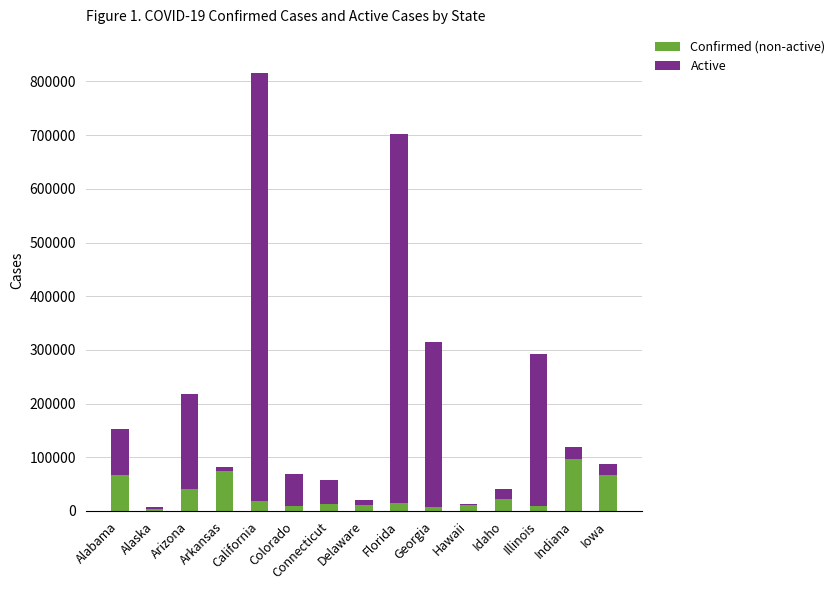

Count the number of data series in this chart.

2